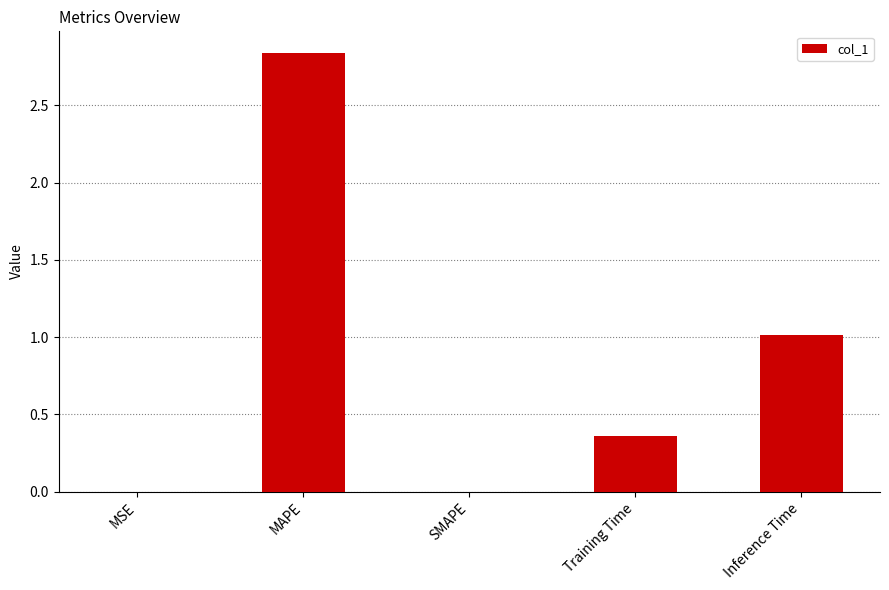

How many distinct data groups are displayed?

1